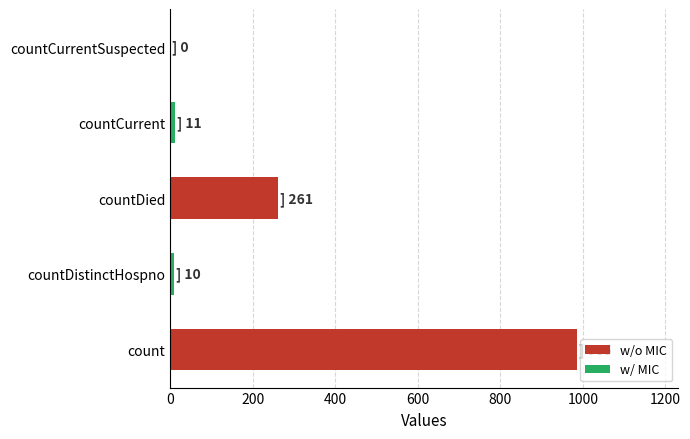

At which label is the value closest to 492?

countDied